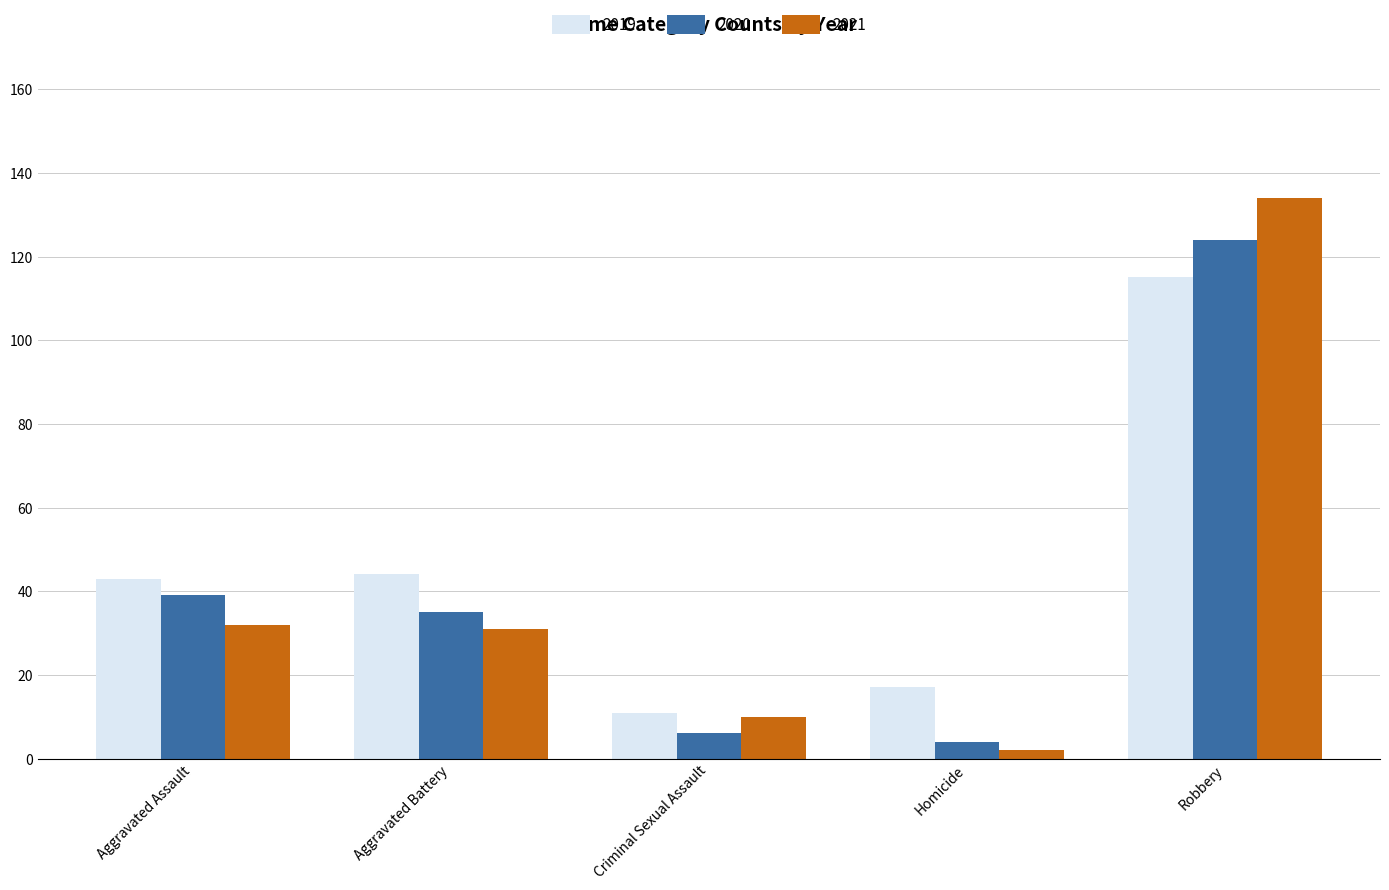

What is the label of the 3rd bar from the left?

Criminal Sexual Assault